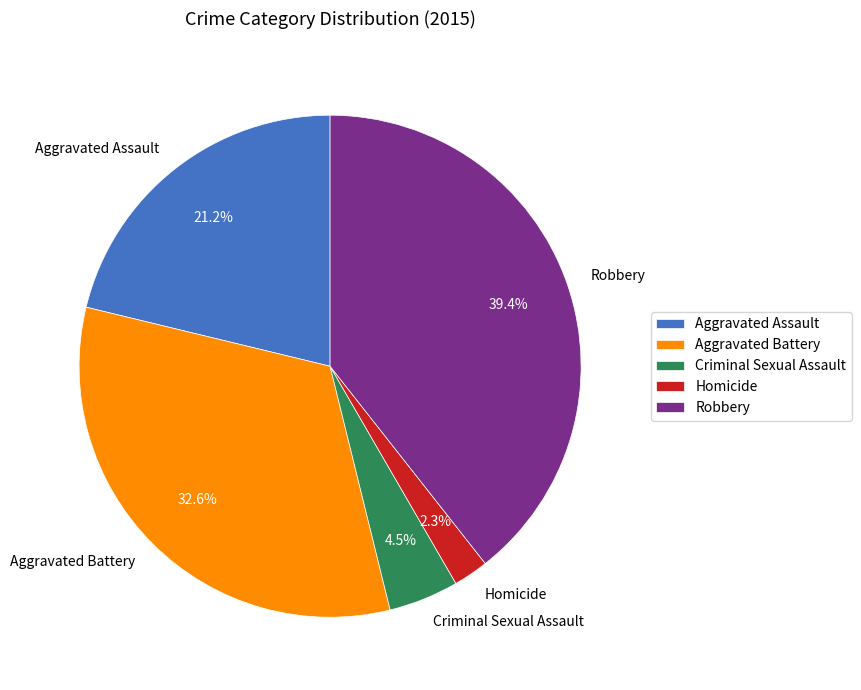

What percentage is the Aggravated Battery slice, to the nearest percent?

33%